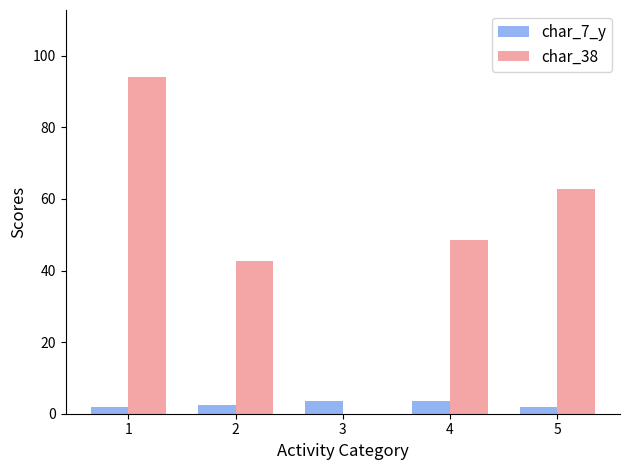

Count the number of categories in the chart.

5